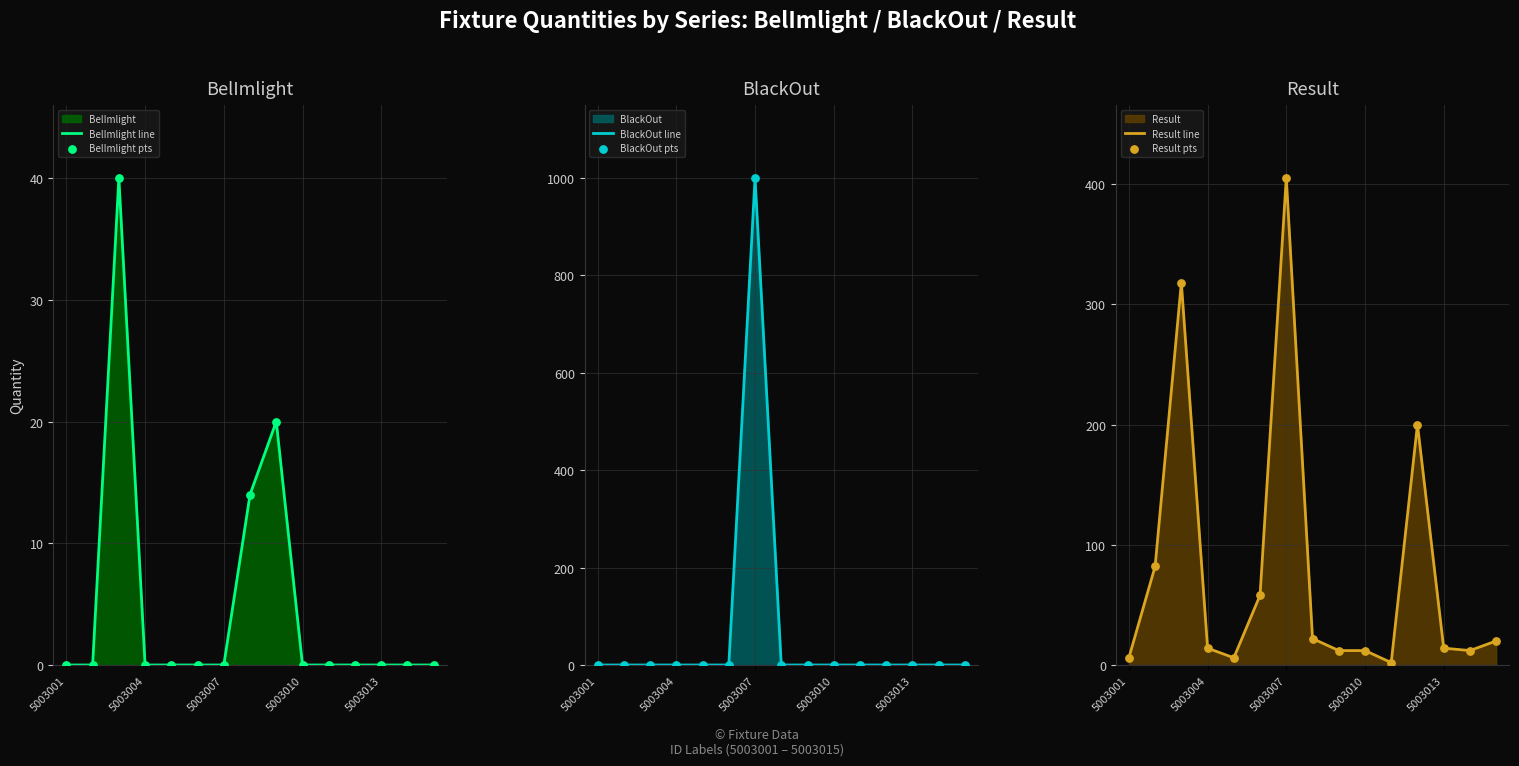

Which series reaches the maximum Y coordinate?

BlackOut line